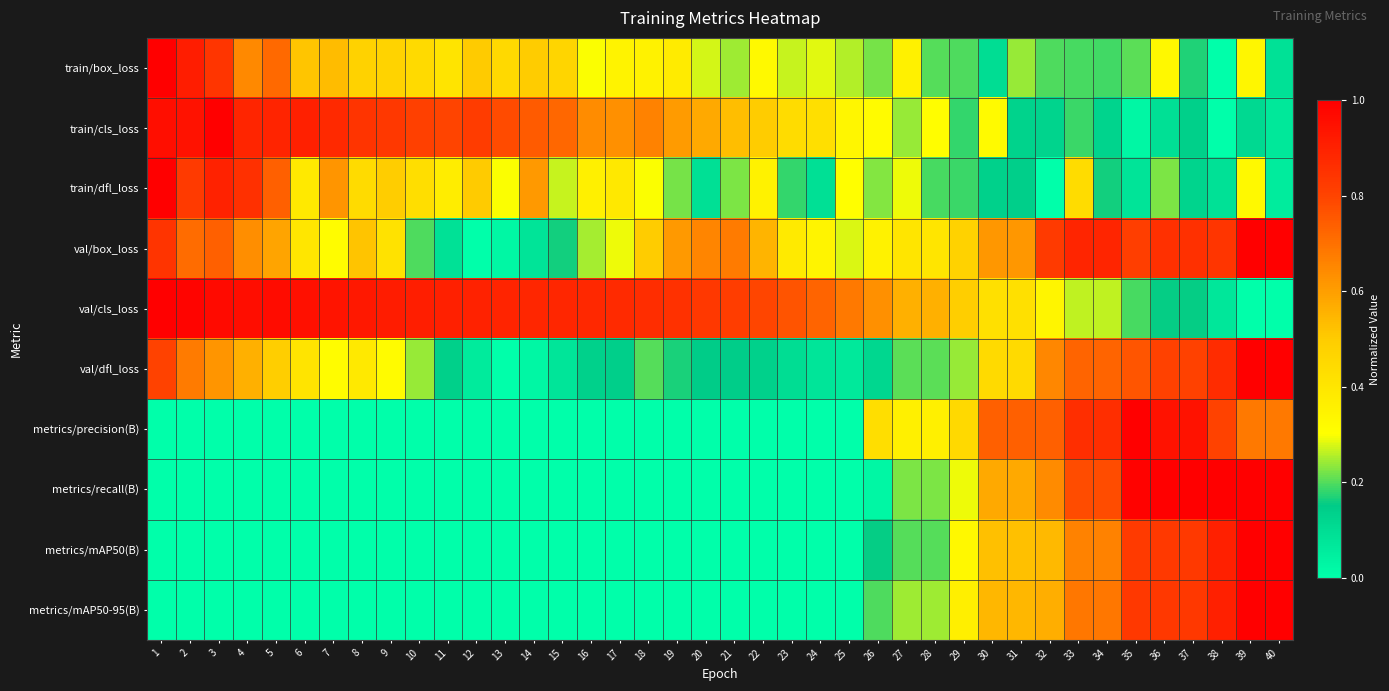

What is the spread (max minus min) of values at 7?

0.9